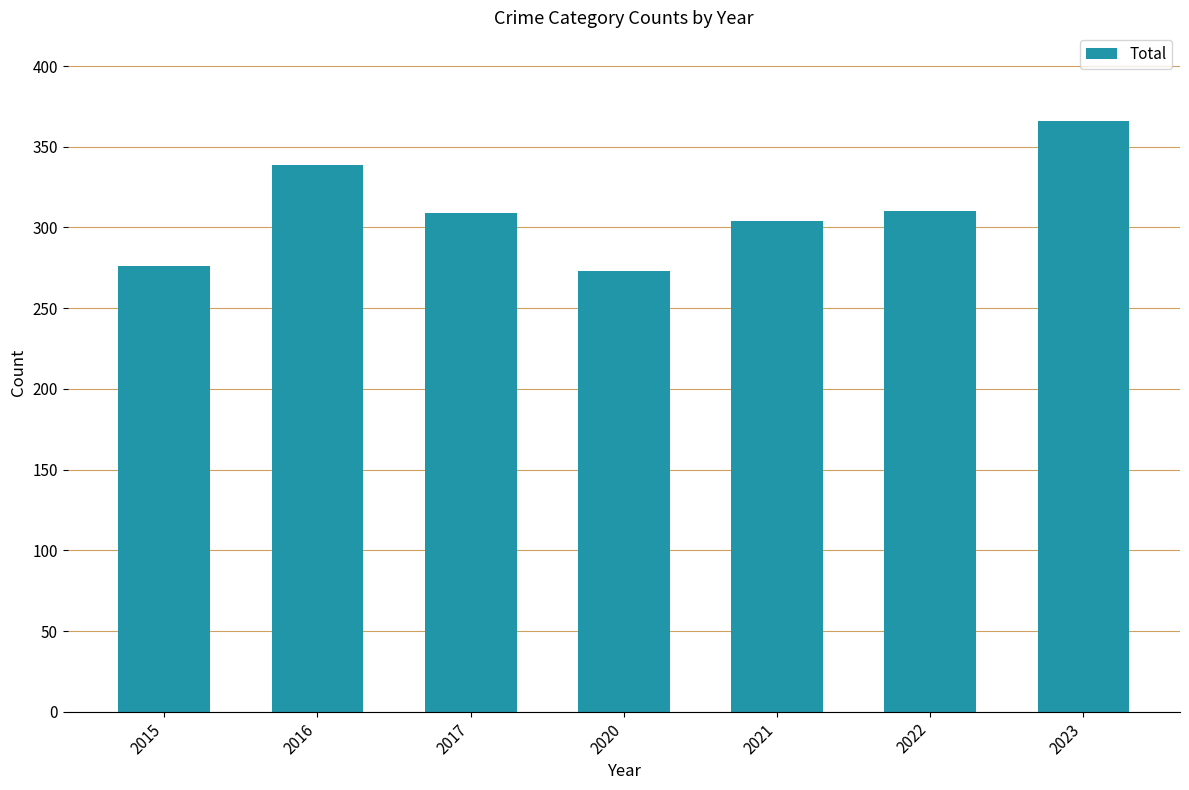

What is the sum of the values at 2016 and 2021?

643